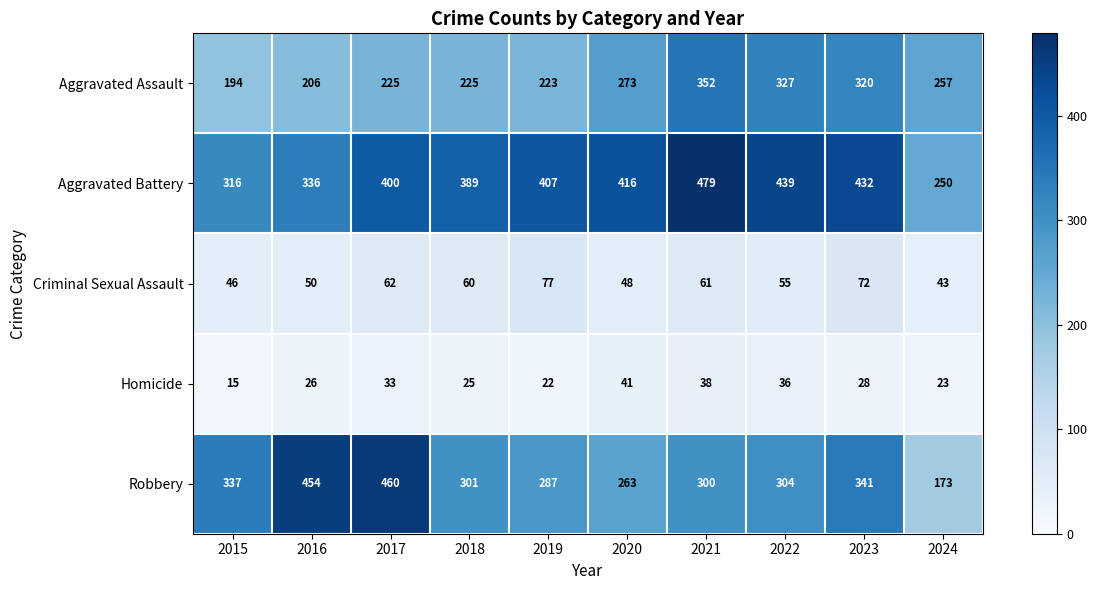

At which category is the sum across all series the highest?

2021